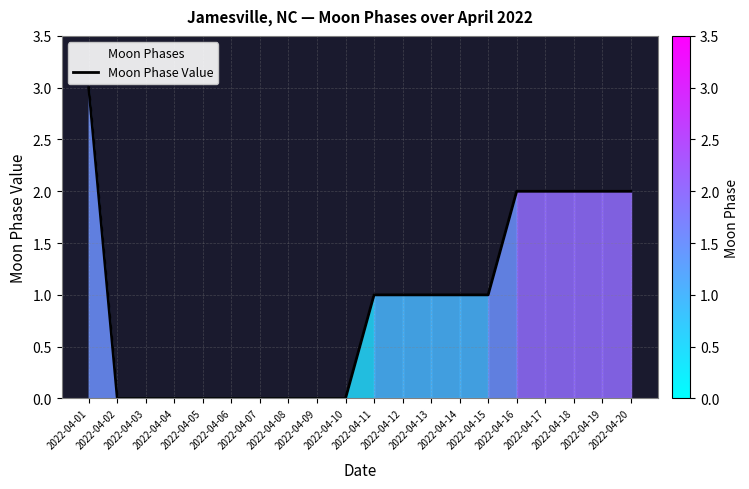

Reading left to right, list all the values displayed in this chart.

3	0	0	0	0	0	0	0	0	0	1	1	1	1	1	2	2	2	2	2